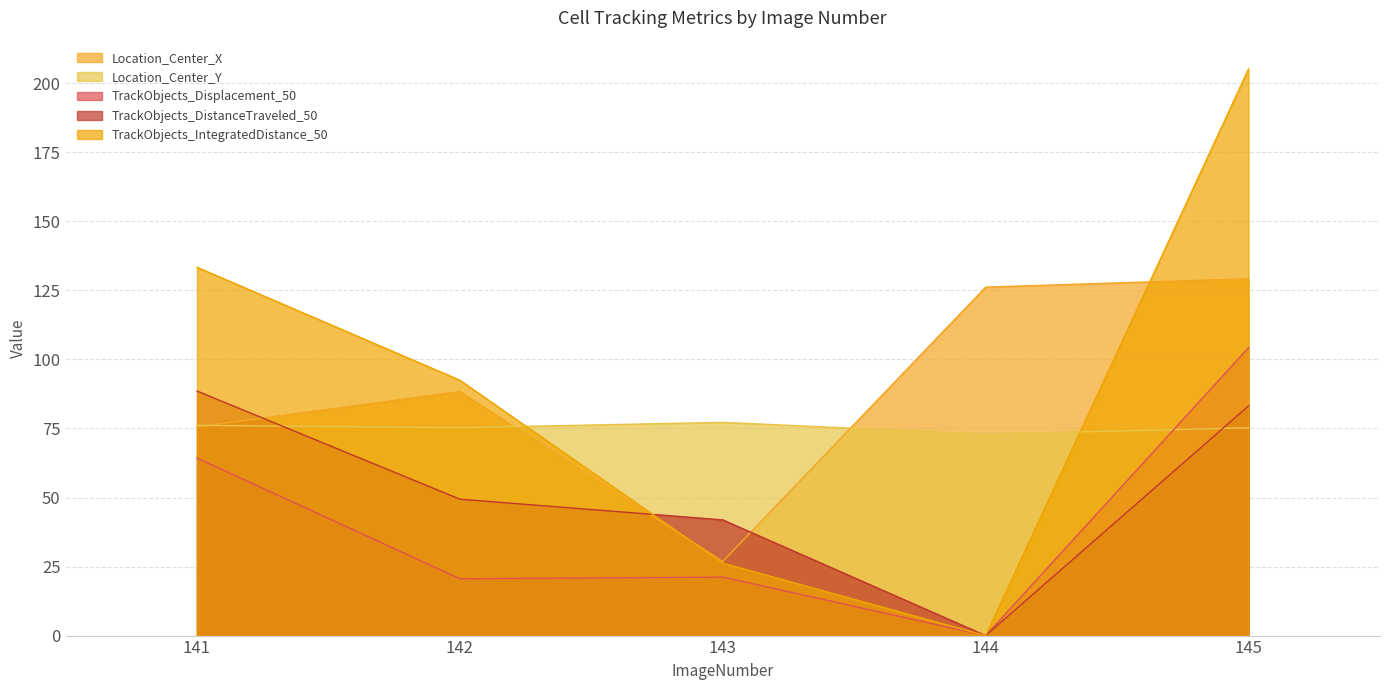

True or false: Location_Center_Y has a value of 120.8 at 145.

False